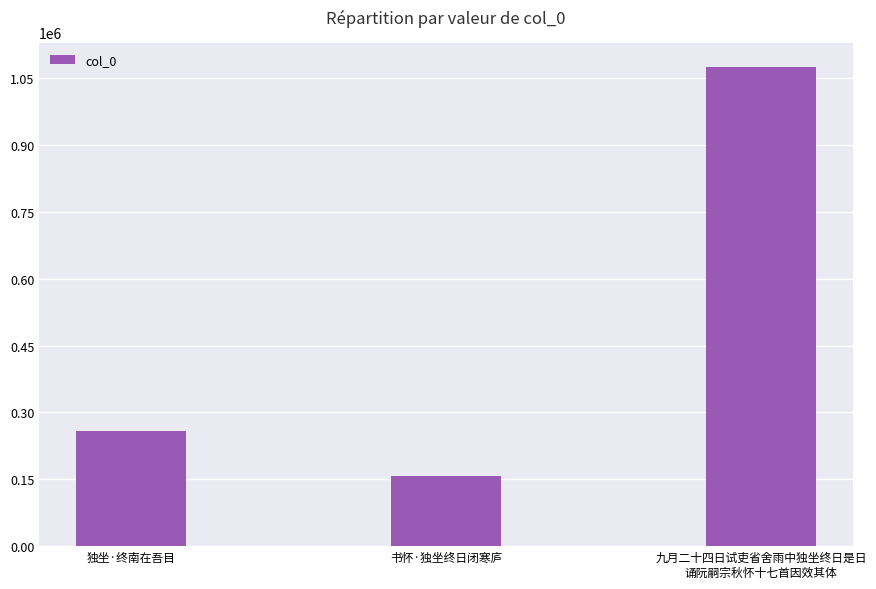

How many categories are shown in the chart?

3